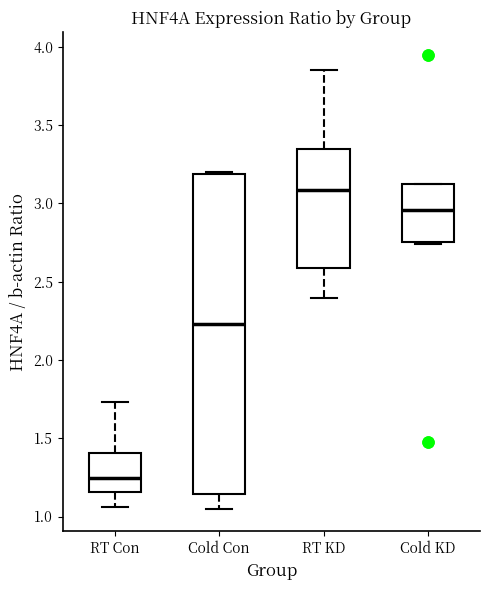

Reading left to right, transcribe this box plot: for each box, give where its median line is, the range the box spans, and where its two whiskers end, as read against the y-axis. The values are not printed on the chart, so give them approximately, as read against the axis.

RT Con: median 1.25, box 1.15 to 1.40, whiskers 1.05 to 1.75
Cold Con: median 2.25, box 1.15 to 3.20, whiskers 1.05 to 3.20
RT KD: median 3.10, box 2.60 to 3.35, whiskers 2.40 to 3.85
Cold KD: median 2.95, box 2.75 to 3.10, whiskers 2.75 to 3.15